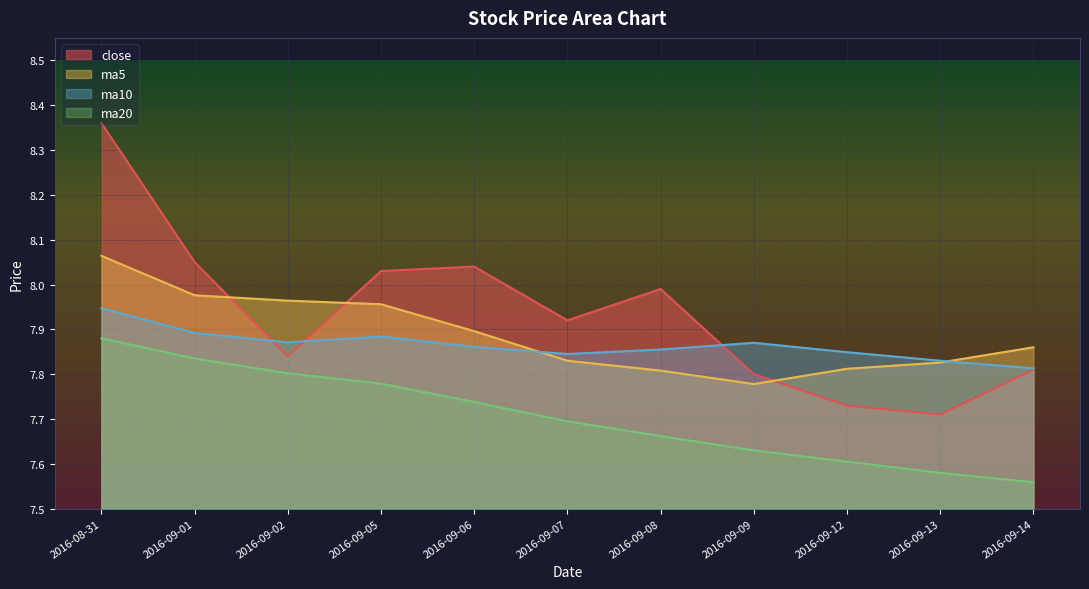

What is the sum of the ma5 values at 2016-09-13 and 2016-09-06?

15.7